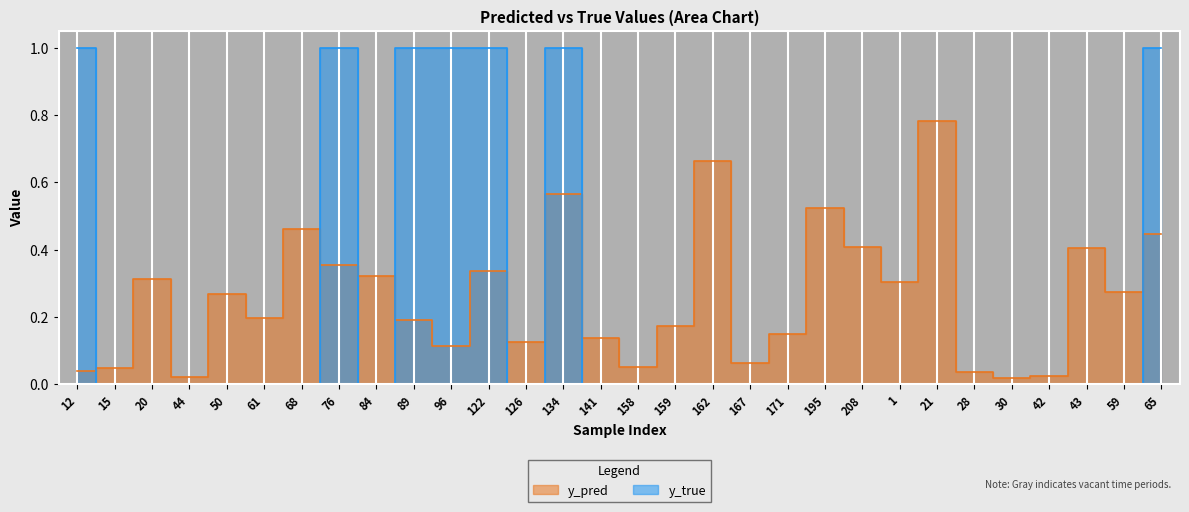

What is the difference between the y_pred values at 162 and 76?

0.3